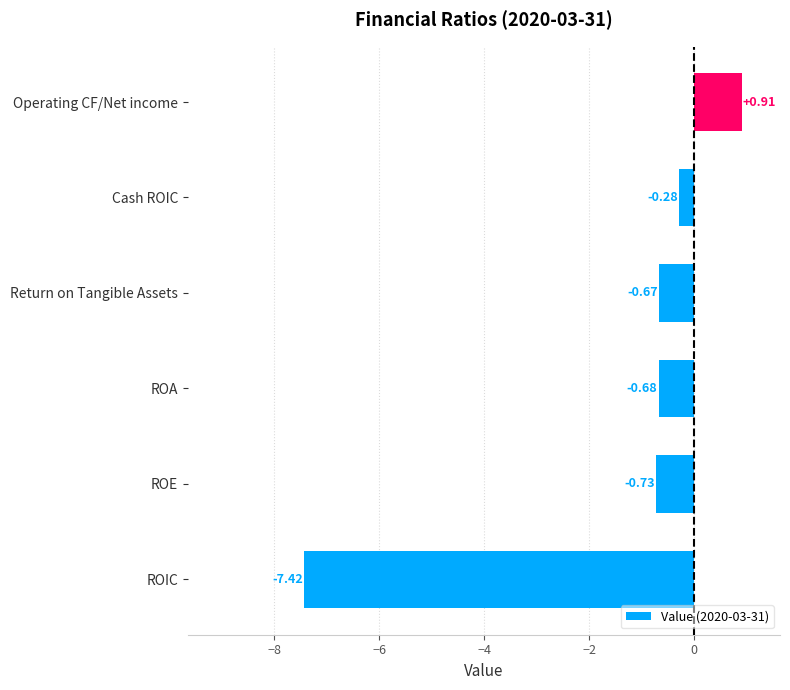

Where is the data nearest to the value -3?

ROE